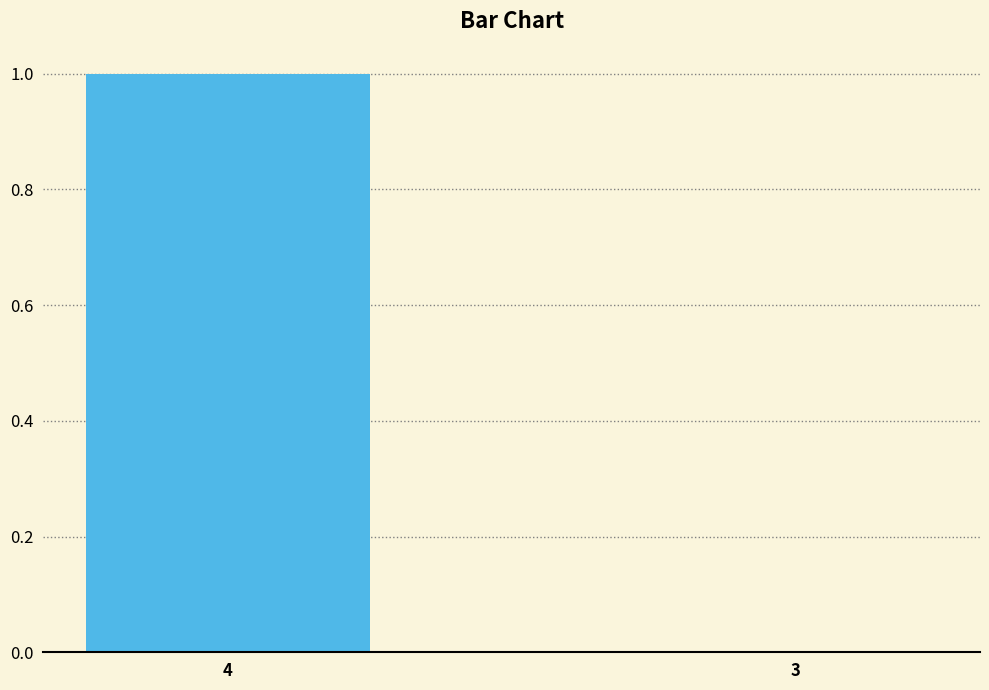

How many categories are shown in the chart?

2